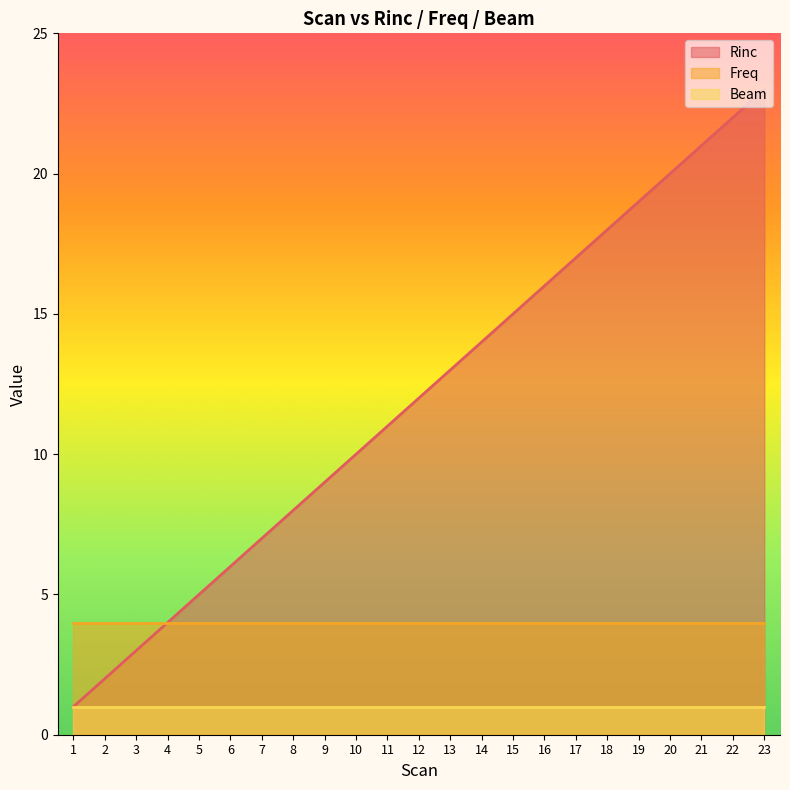

Between 5 and 18, which is larger?

18